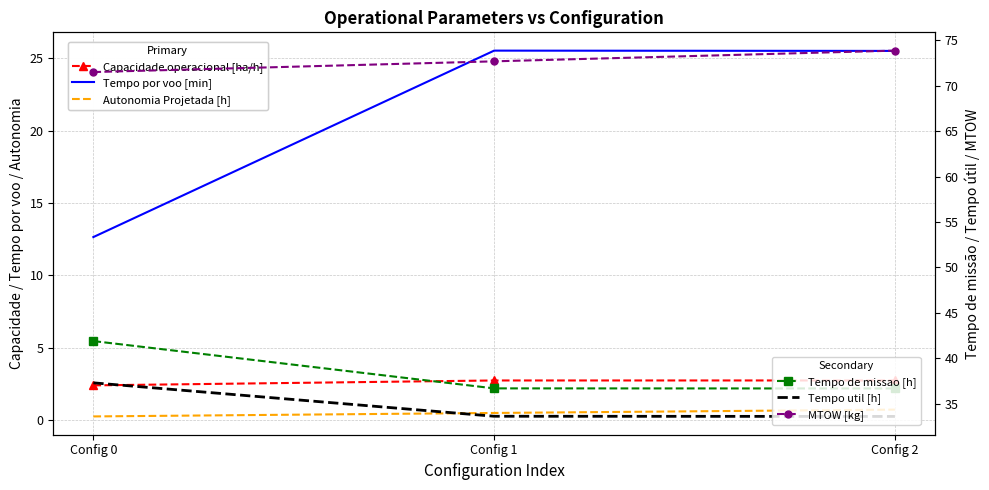

Rank the categories by Tempo util [h] value from highest to lowest.

Config 0, Config 1, Config 2